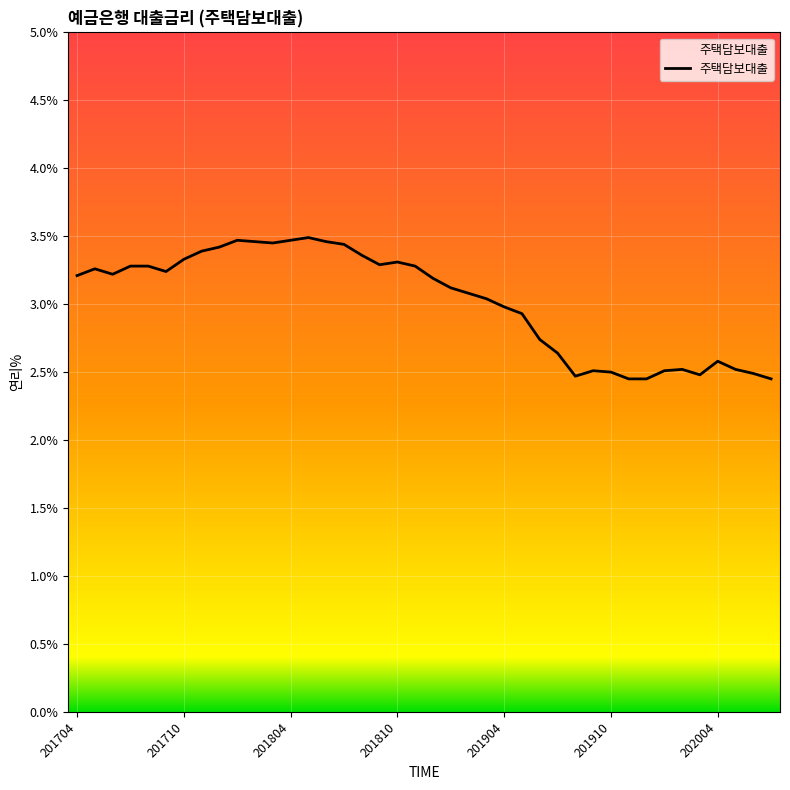

What is the greatest value displayed?

3.5